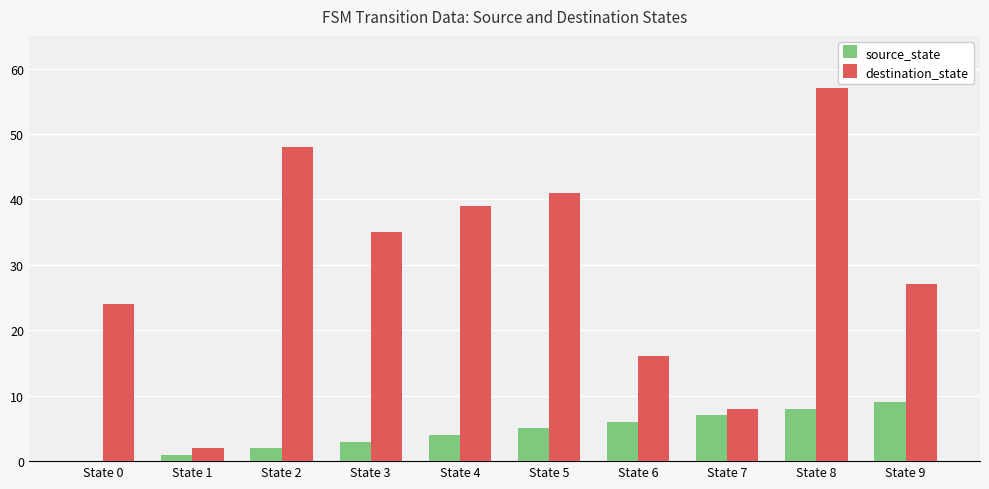

What is the sum of all source_state values?

45